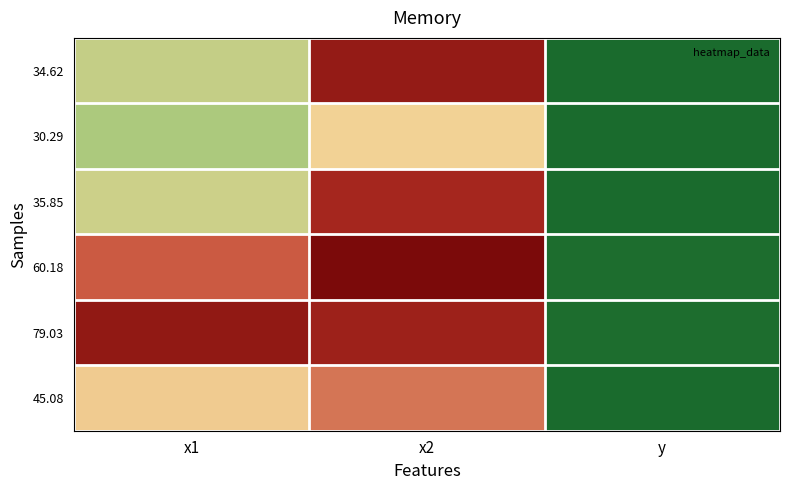

What is the total value across all series at x2?

412.8